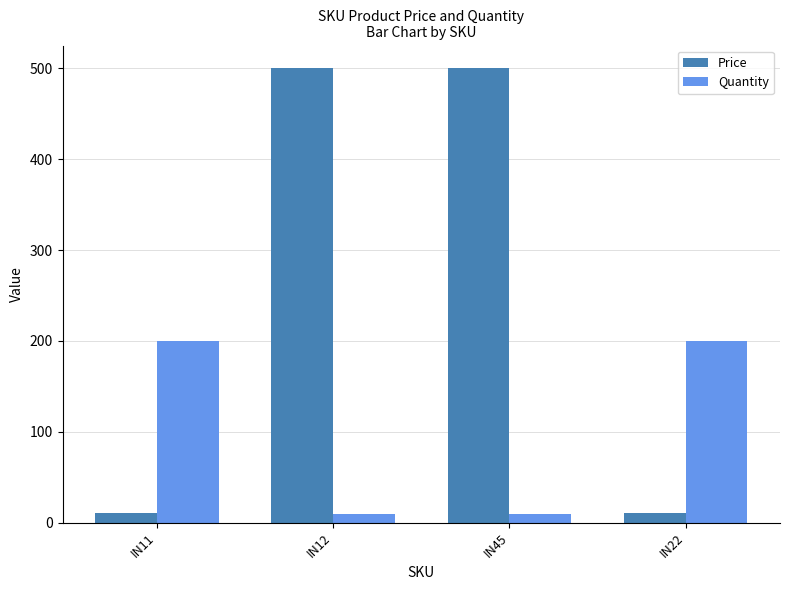

Which series has the largest range (max minus min)?

Price